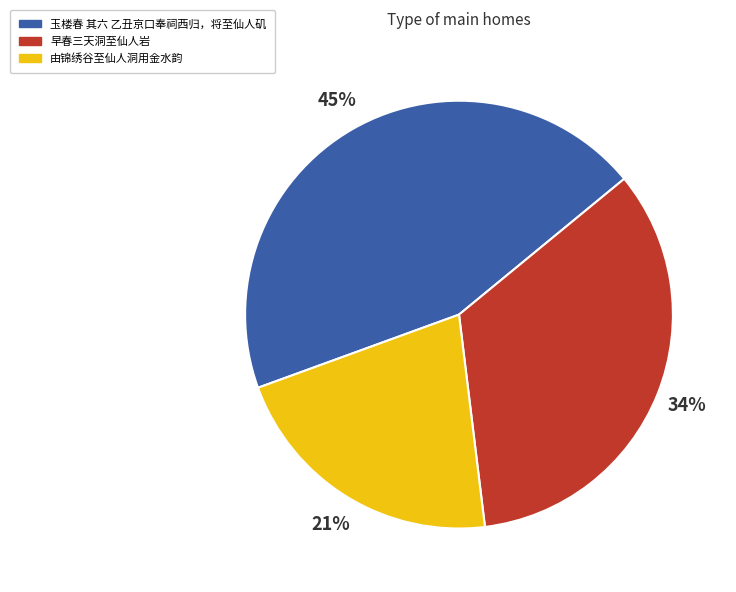

Is it true that 早春三天洞至仙人岩 is 25% of the pie?

False